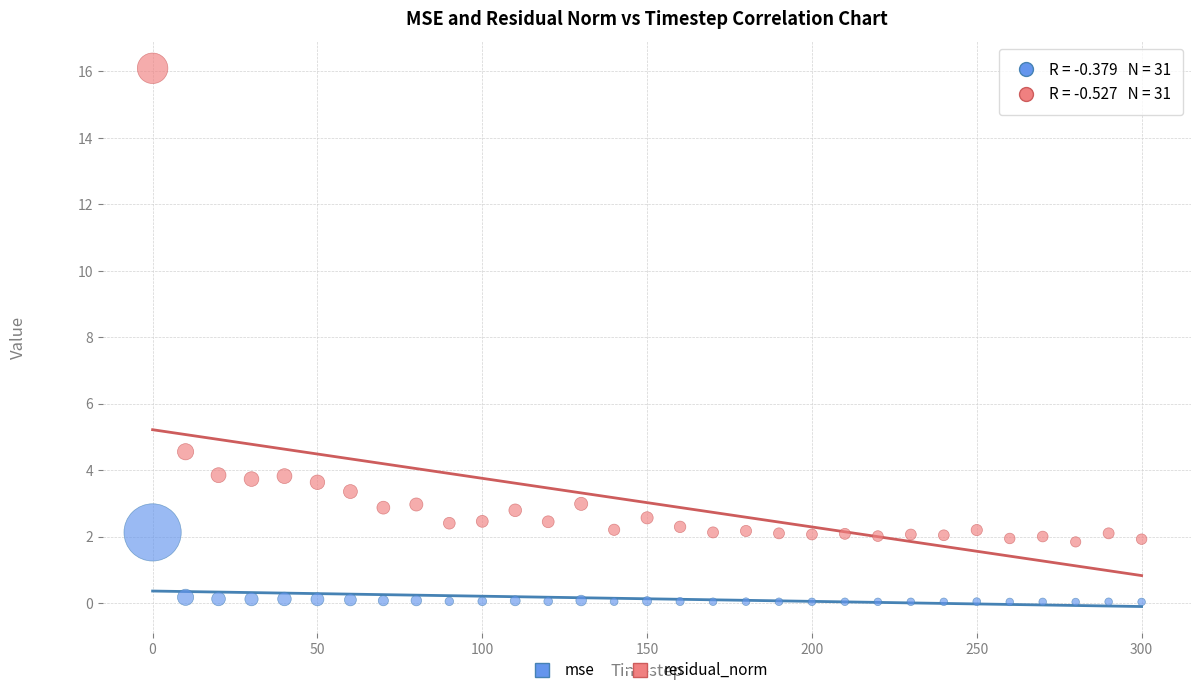

Which series has the largest Y range (max minus min)?

residual_norm